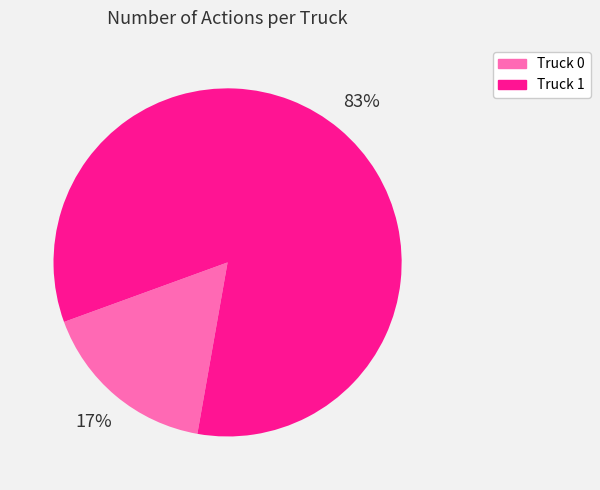

Do Truck 0 and Truck 1 together represent more than half of the pie?

Yes